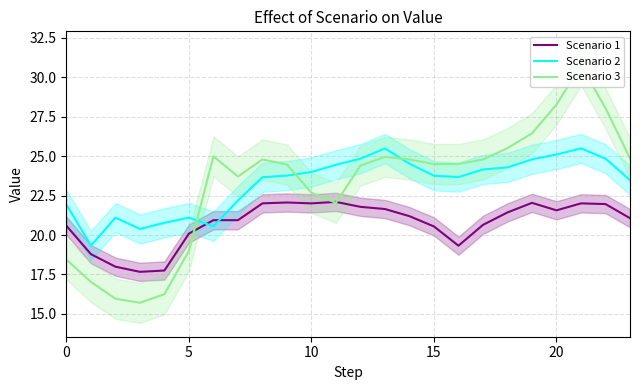

What is the minimum value for Scenario 1?

17.7